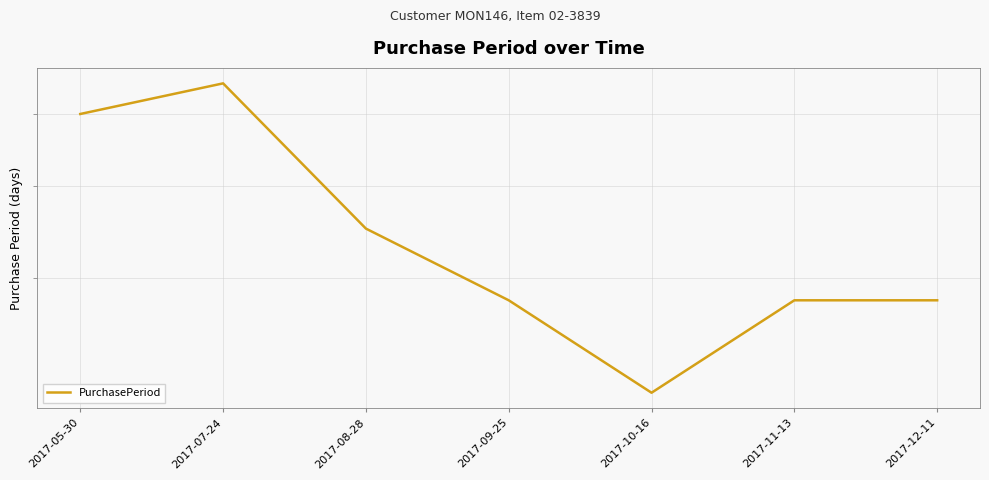

Read the value at 2017-09-25, to the nearest 10.

30